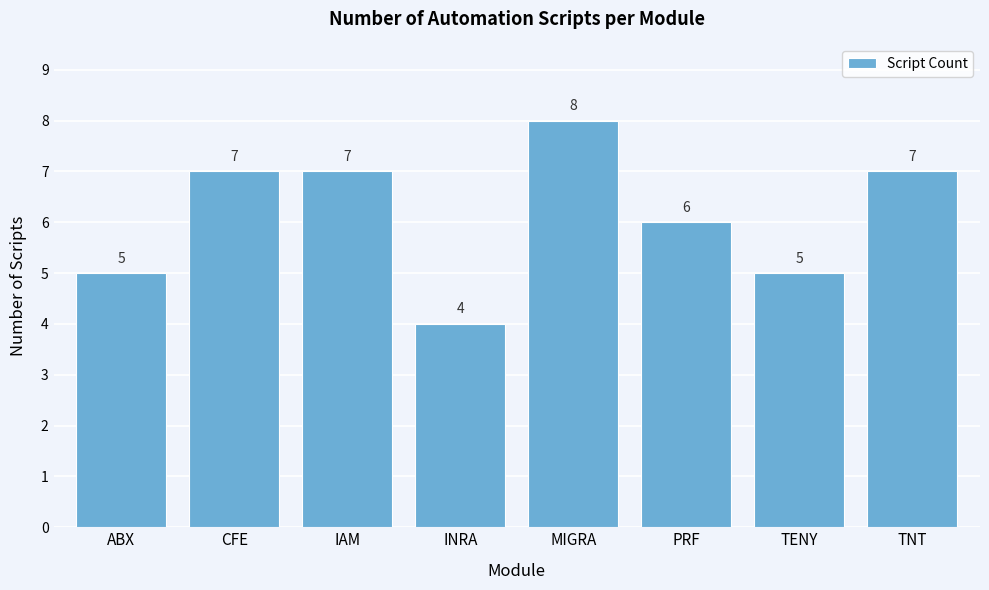

Reading left to right, extract all data points from this chart.

ABX=5	CFE=7	IAM=7	INRA=4	MIGRA=8	PRF=6	TENY=5	TNT=7